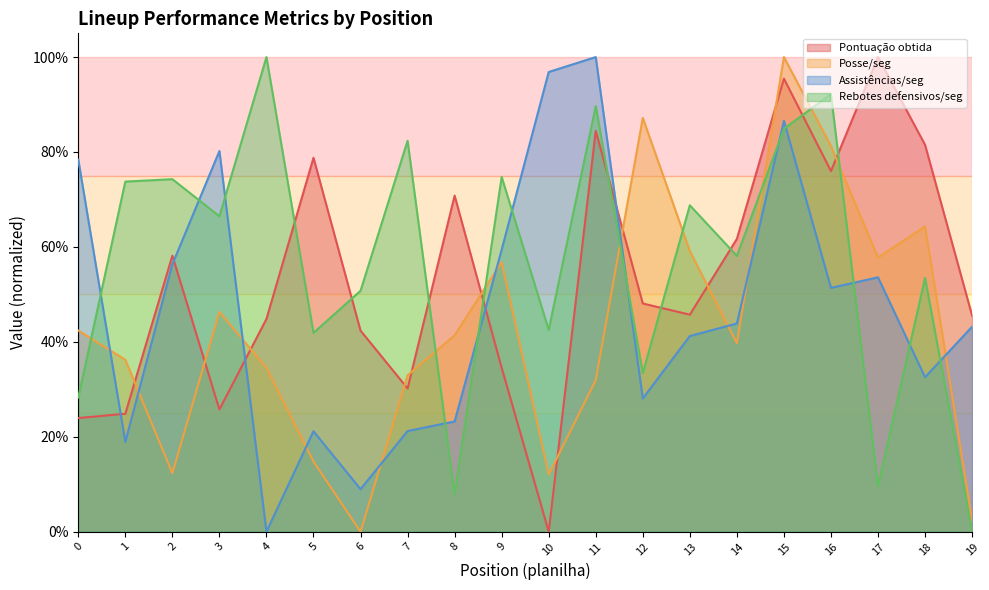

The value of Pontuação obtida at 2 is 0.4. True or false?

False